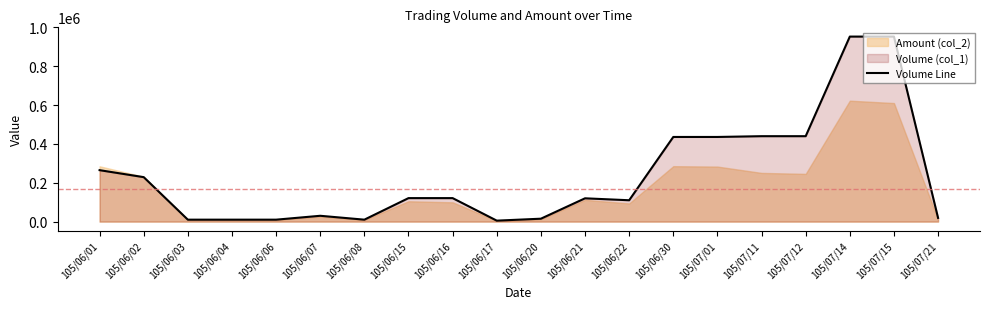

How many lines are shown in the chart?

1